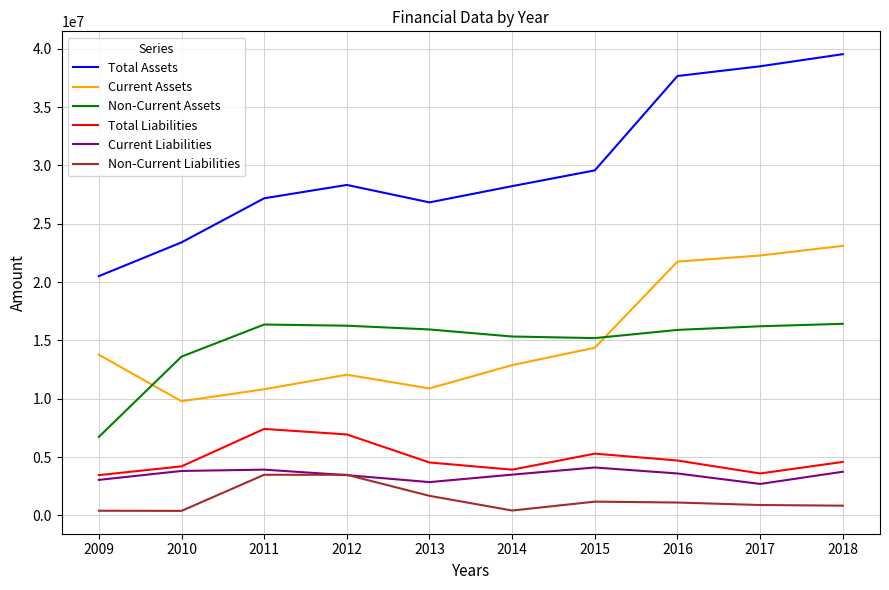

Between 2012 and 2013, which series saw the biggest shift?

Total Liabilities